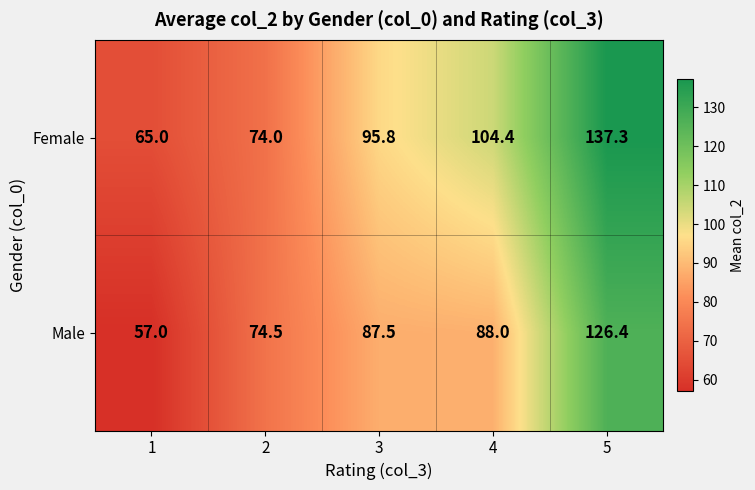

Is it true that Female equals 193.1 at 5?

False